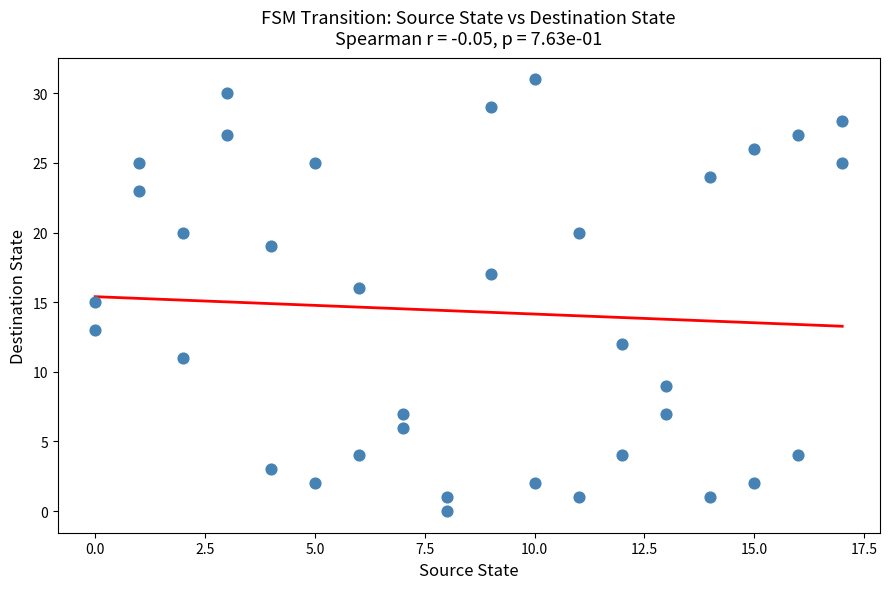

What is the range of X values (max minus min)?

17